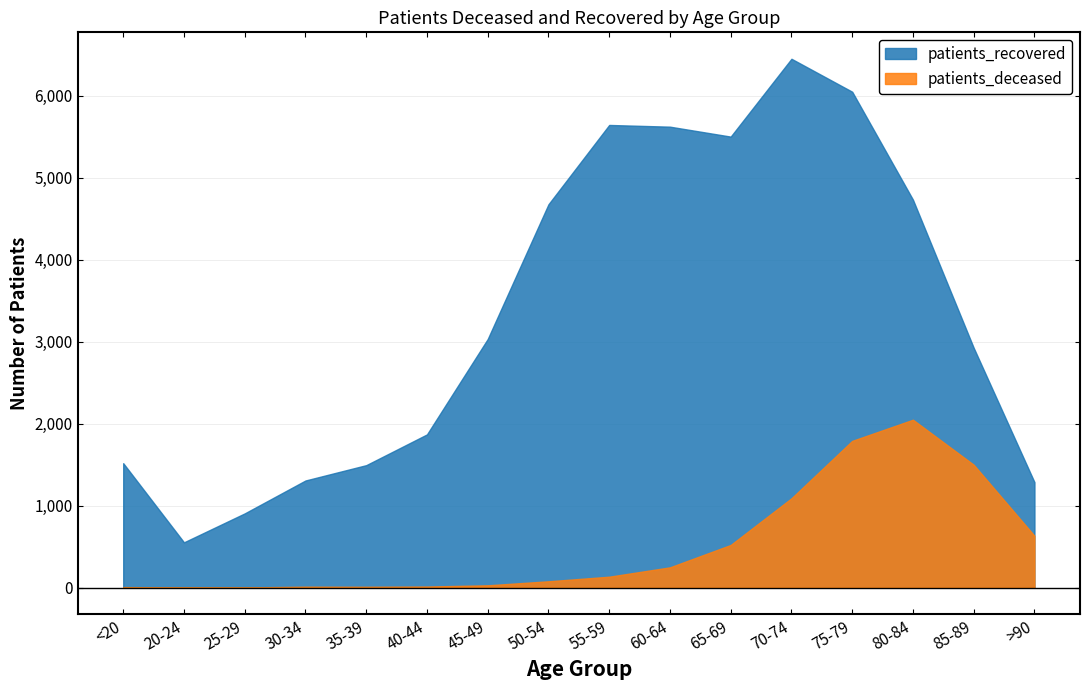

What value does the patients_recovered series have at 75-79, to the nearest 50?

6050